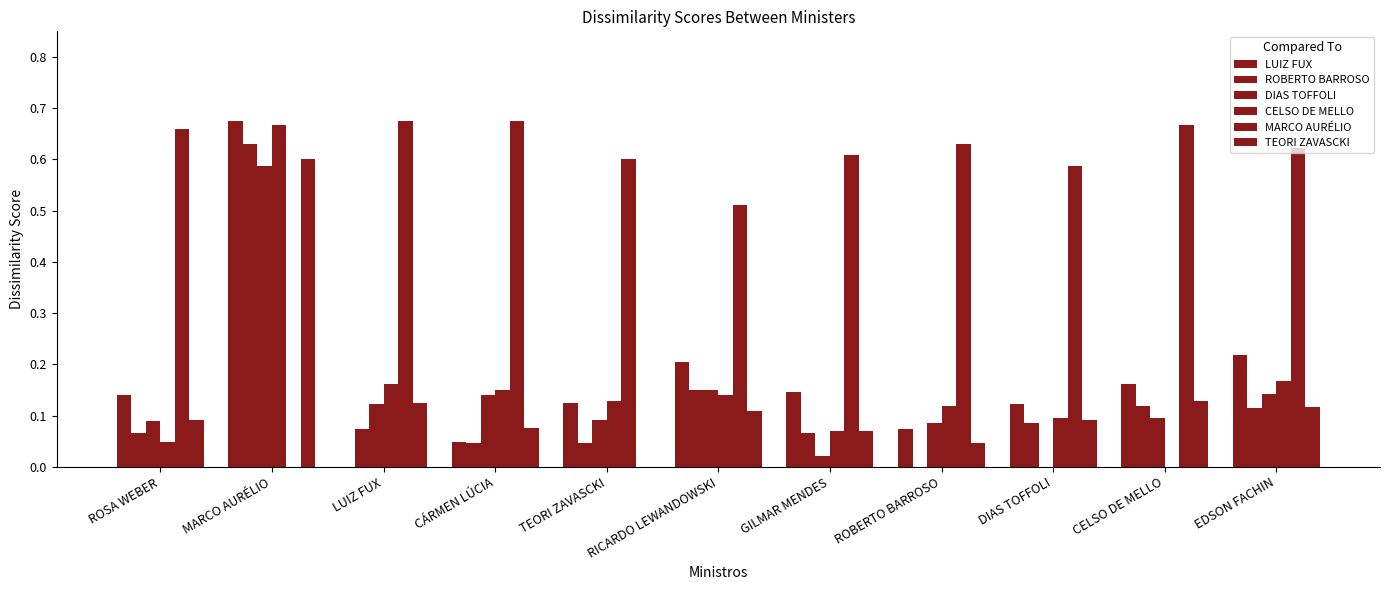

How many distinct data groups are displayed?

6